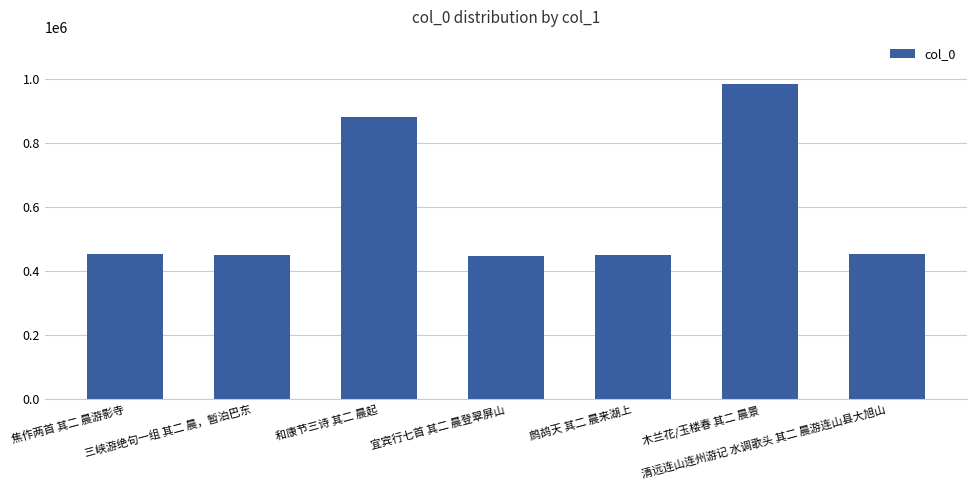

What is the smallest value displayed?

447081